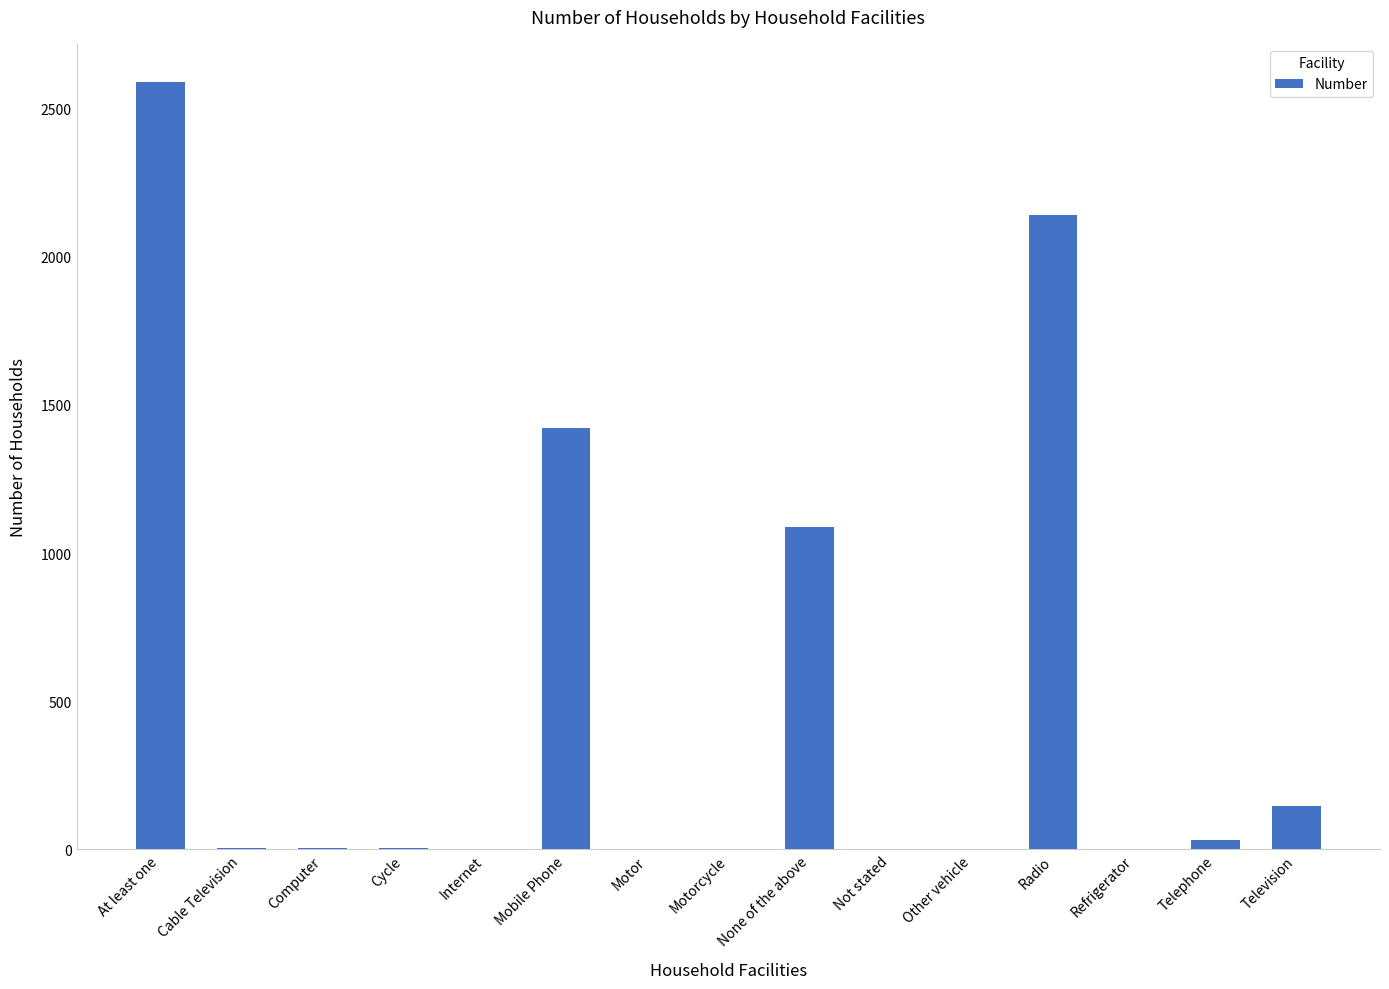

What is the change in value from Mobile Phone to Telephone?

-1388